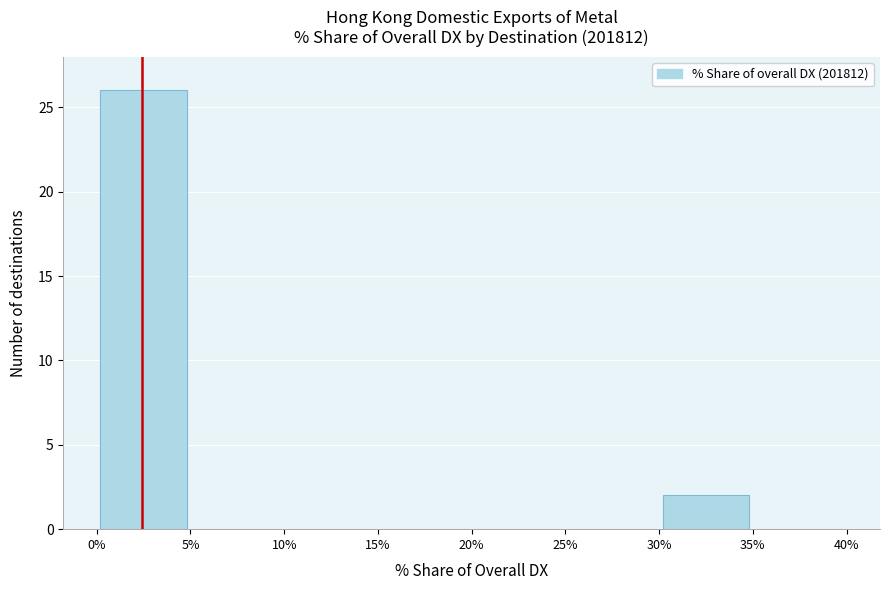

Which range on the x-axis has the tallest bar?

0% to 5%